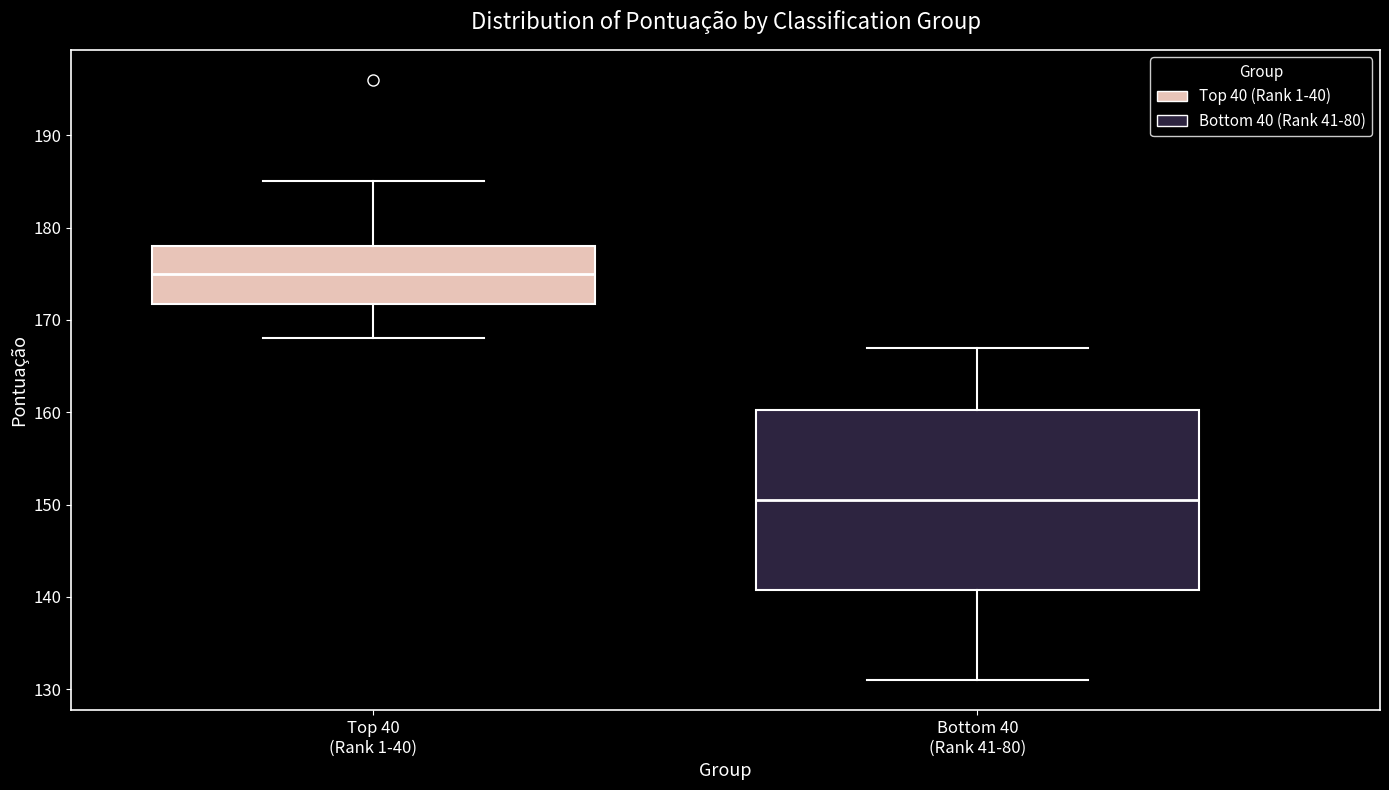

Reading left to right, transcribe this box plot: for each box, give where its median line is, the range the box spans, and where its two whiskers end, as read against the y-axis. The values are not printed on the chart, so give them approximately, as read against the axis.

Top 40 (Rank 1-40): median 175, box 172 to 178, whiskers 168 to 185
Bottom 40 (Rank 41-80): median 151, box 141 to 160, whiskers 131 to 167